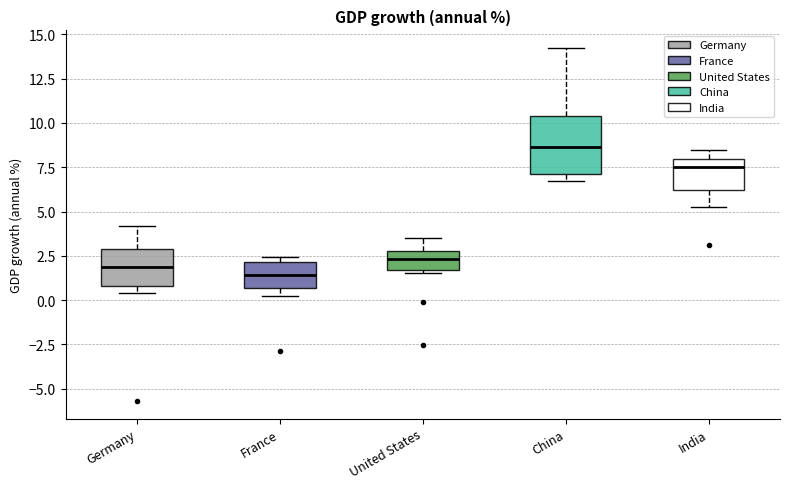

Reading left to right, transcribe this box plot: for each box, give where its median line is, the range the box spans, and where its two whiskers end, as read against the y-axis. The values are not printed on the chart, so give them approximately, as read against the axis.

Germany: median 2.0, box 1.0 to 3.0, whiskers 0.5 to 4.0
France: median 1.5, box 0.5 to 2.0, whiskers 0.5 (just below the box's lower edge) to 2.5
United States: median 2.5, box 1.5 to 3.0, whiskers 1.5 to 3.5
China: median 8.5, box 7.0 to 10.5, whiskers 6.5 to 14.0
India: median 7.5, box 6.0 to 8.0, whiskers 5.0 to 8.5